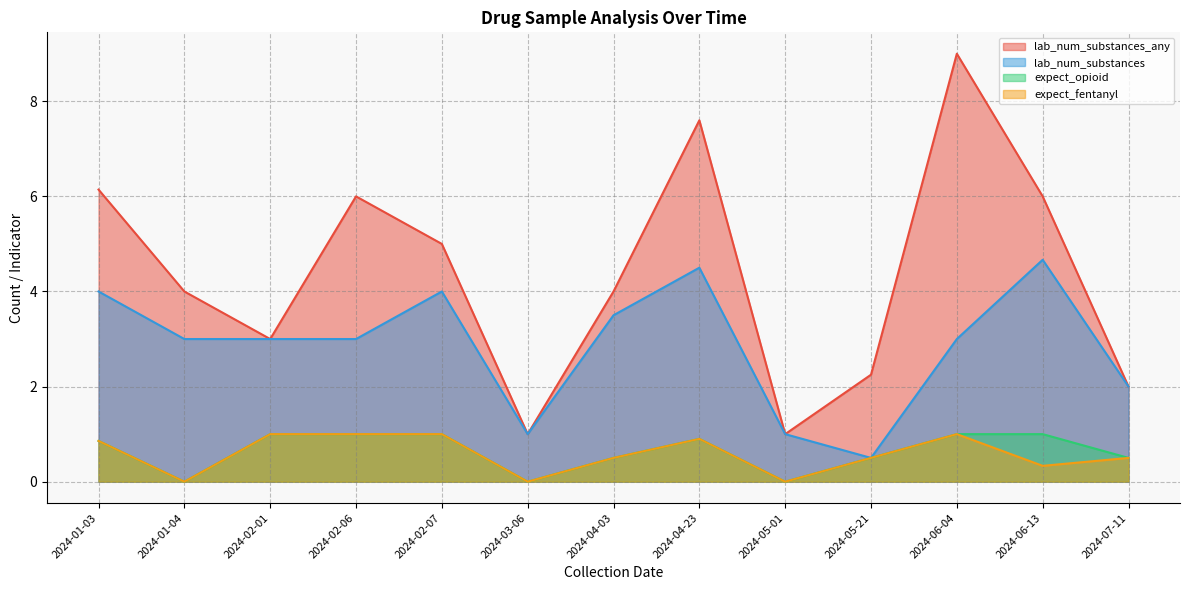

What is the minimum value for lab_num_substances?

0.5